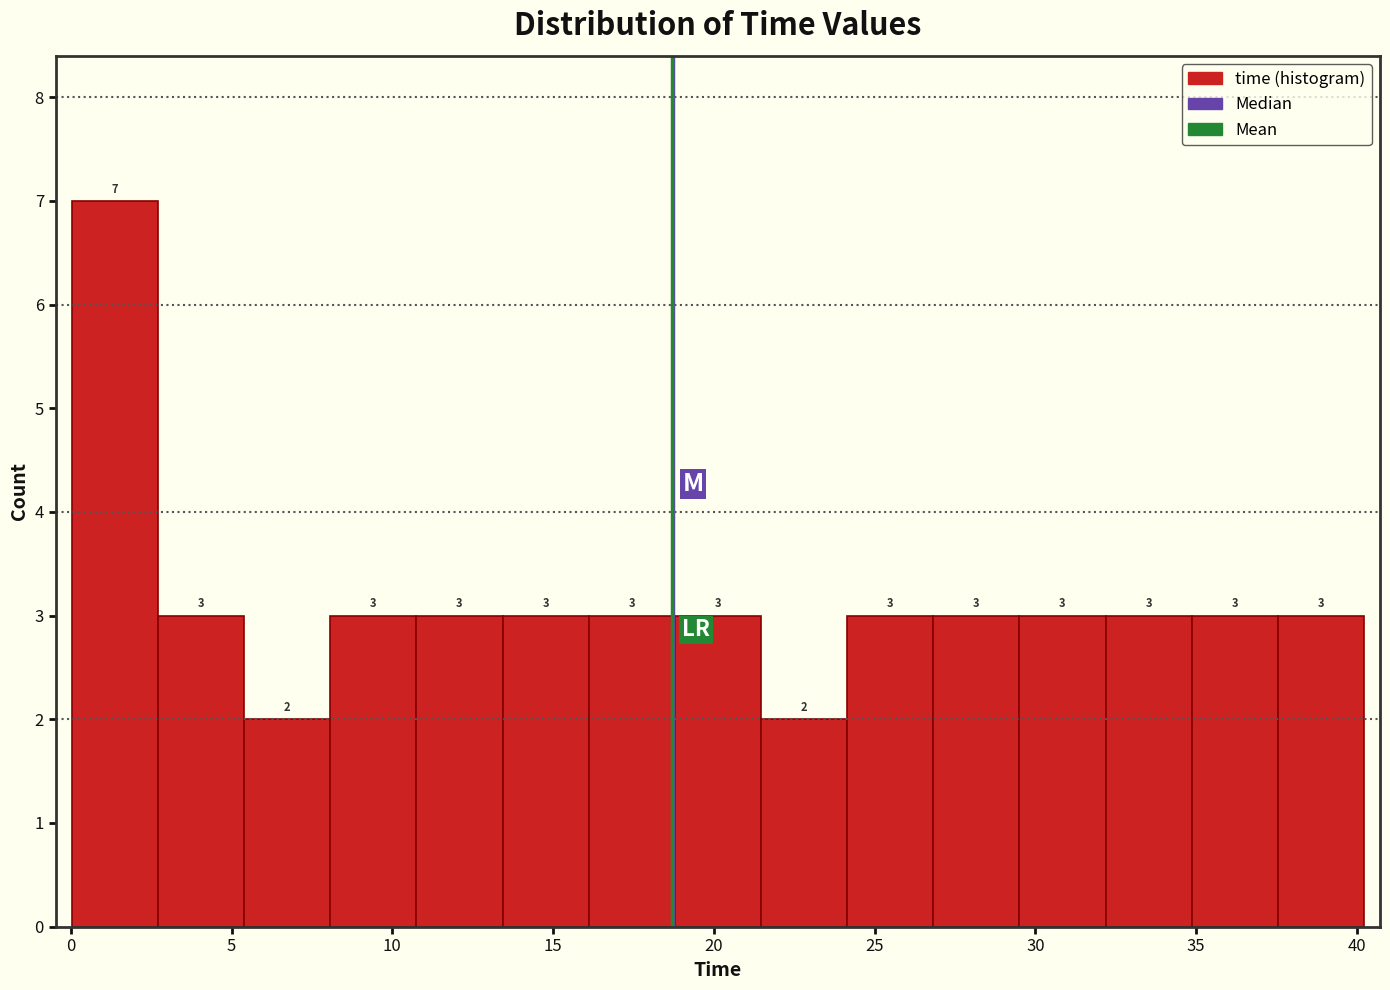

How tall is the bar that spans 24.0 to 27.0 on the x-axis? The bar edges are not printed on the chart, so give them approximately, as read against the axis.

3